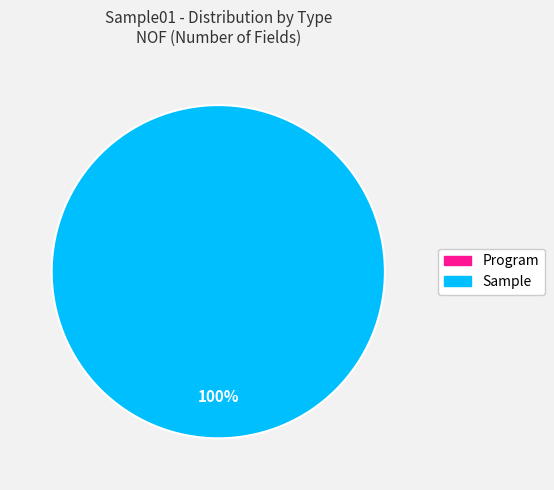

How many segments does this pie chart have?

2